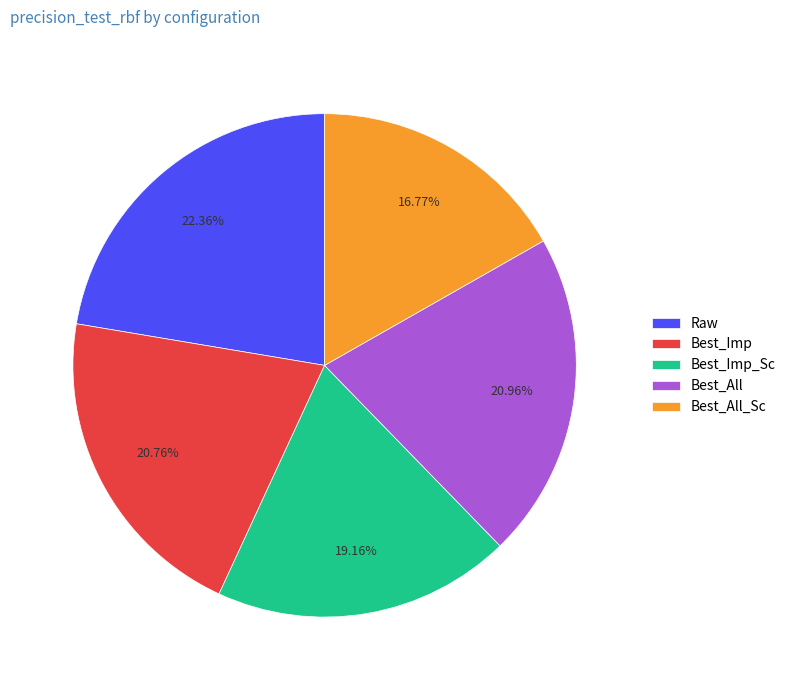

To the nearest percent, what portion does Best_Imp_Sc represent?

19%